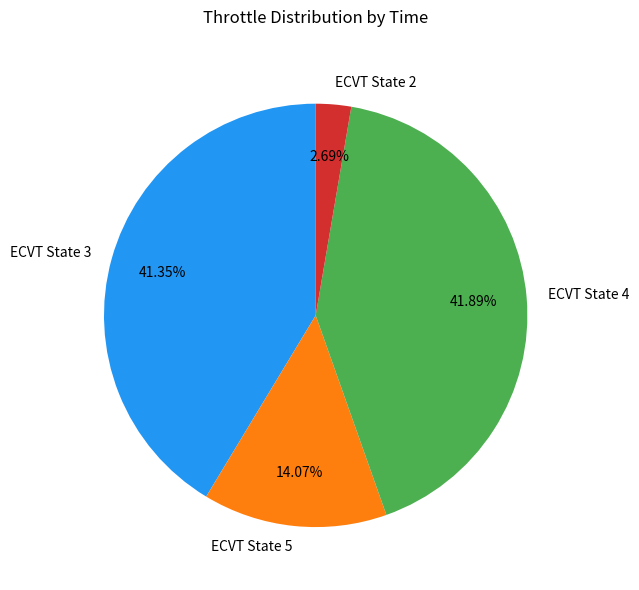

Between ECVT State 5 and ECVT State 3, which is larger?

ECVT State 3